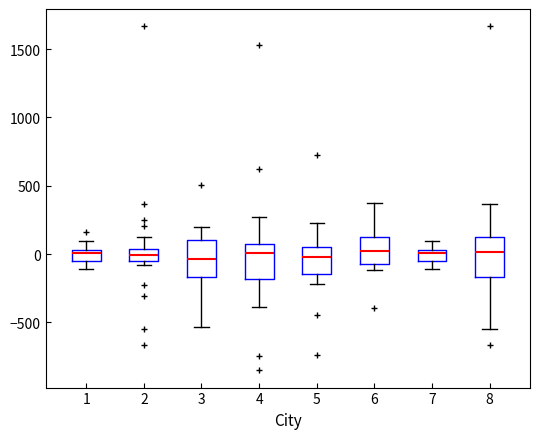

Where does the median line of the box at x = 5 sit on the y-axis? The values are not printed on the chart, so give them approximately, as read against the axis.

0